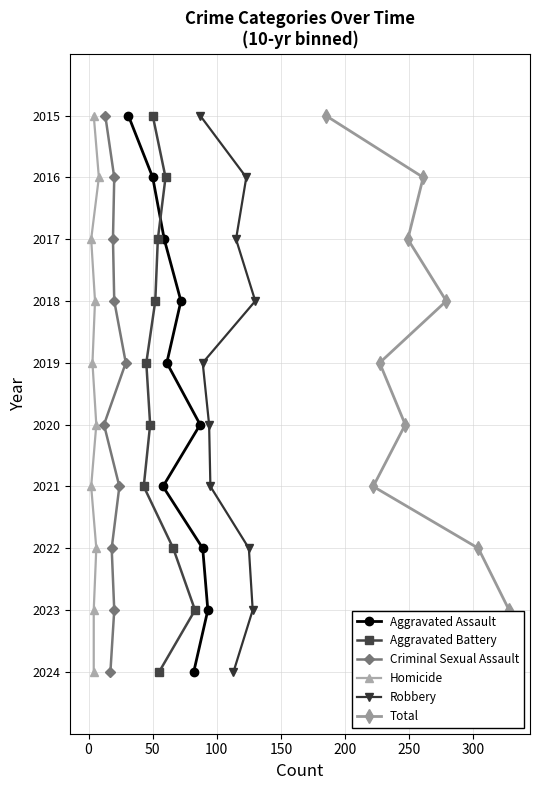

What is the lowest value of the Aggravated Assault series?

2015